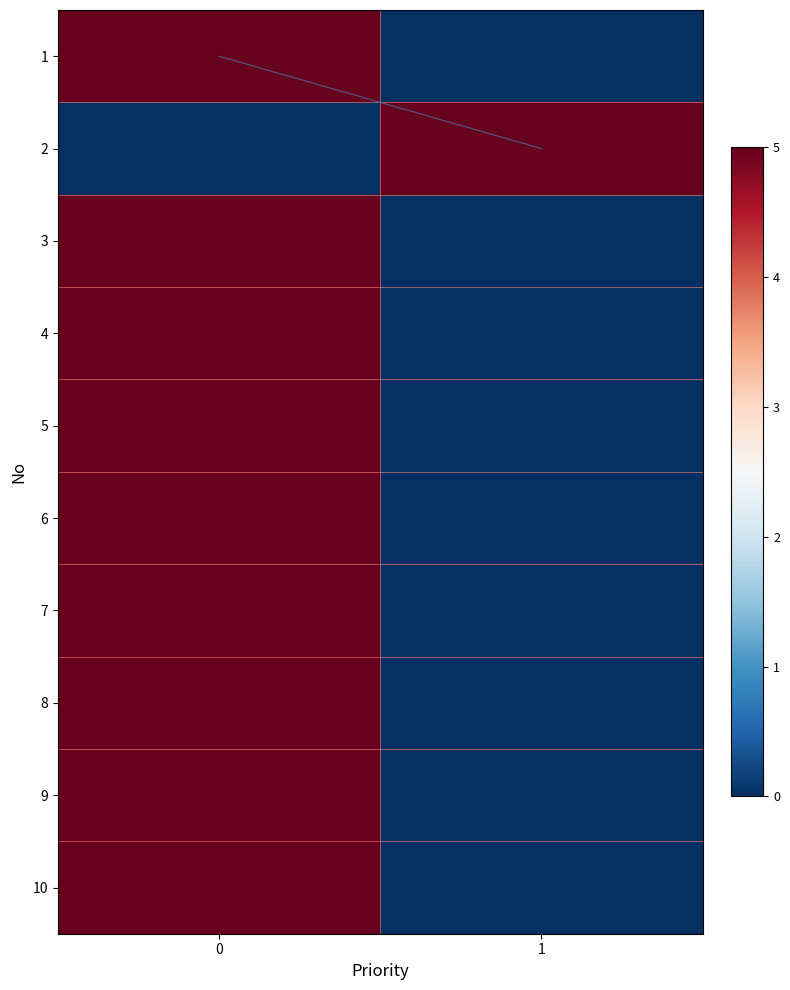

Reading left to right, list all the values displayed in this chart.

1: 0=5	1=0
2: 0=0	1=5
3: 0=5	1=0
4: 0=5	1=0
5: 0=5	1=0
6: 0=5	1=0
7: 0=5	1=0
8: 0=5	1=0
9: 0=5	1=0
10: 0=5	1=0